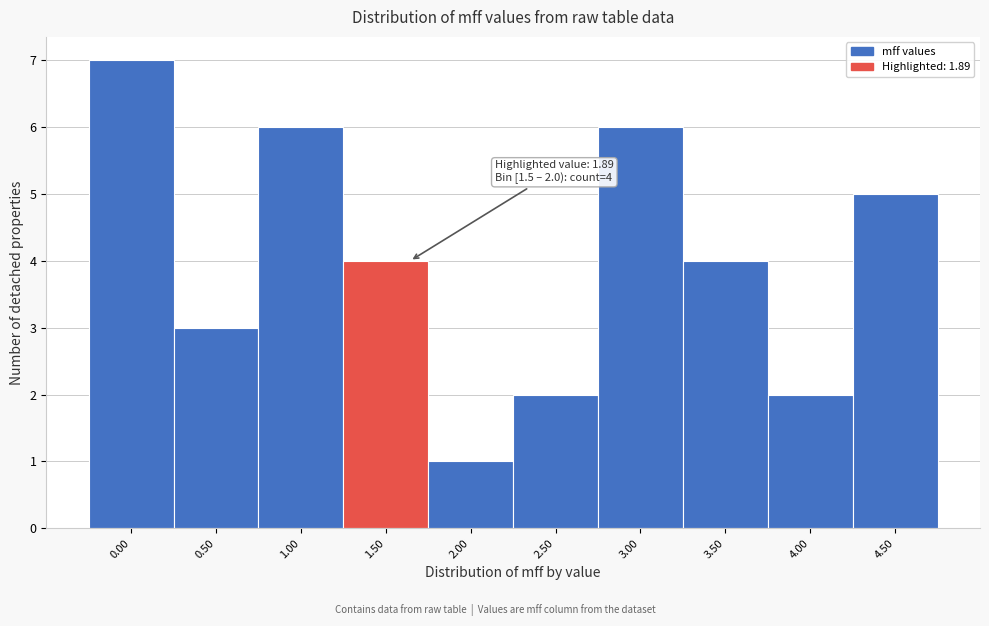

Reading left to right, list all the values displayed in this chart.

7	3	6	4	1	2	6	4	2	5